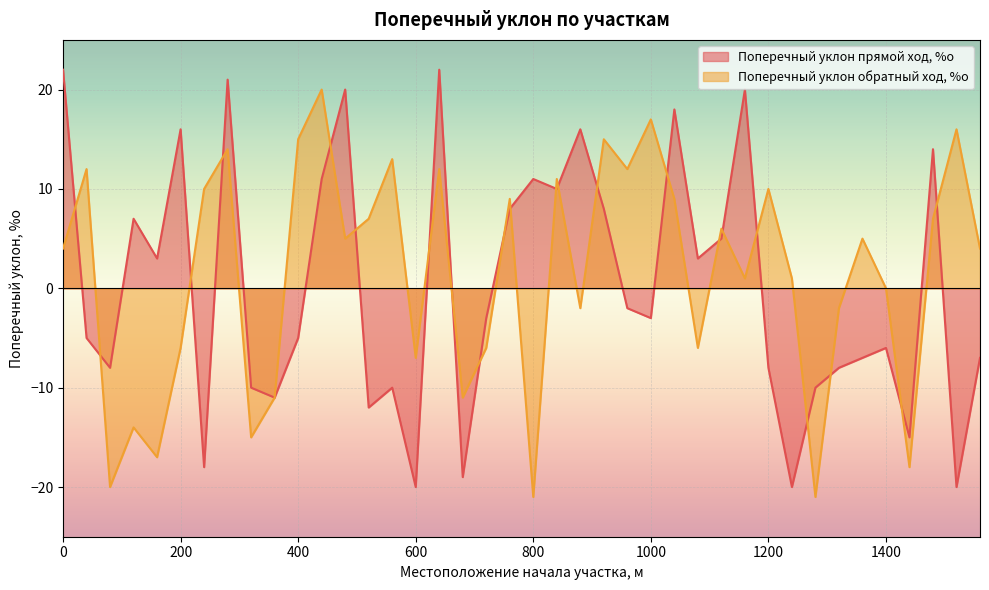

Is it true that Поперечный уклон обратный ход, %о equals 4 at 0?

True